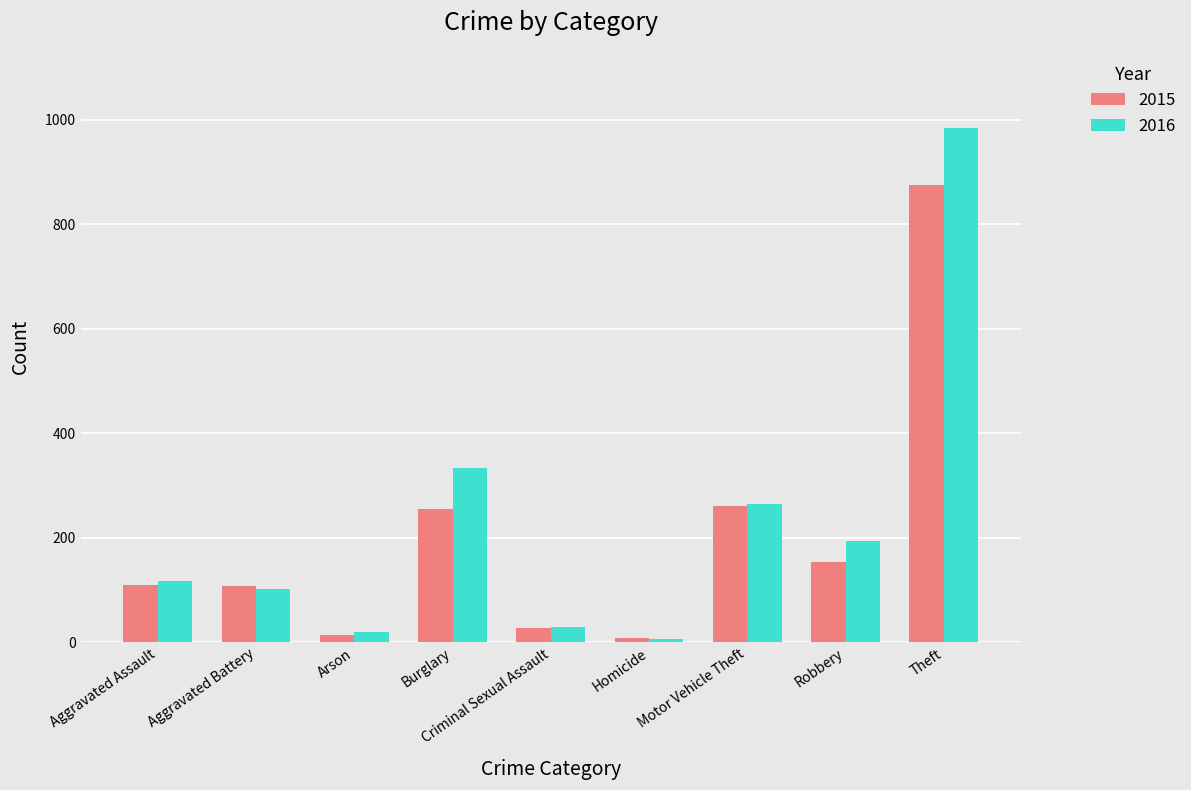

Which series changed the most between Arson and Robbery?

2016